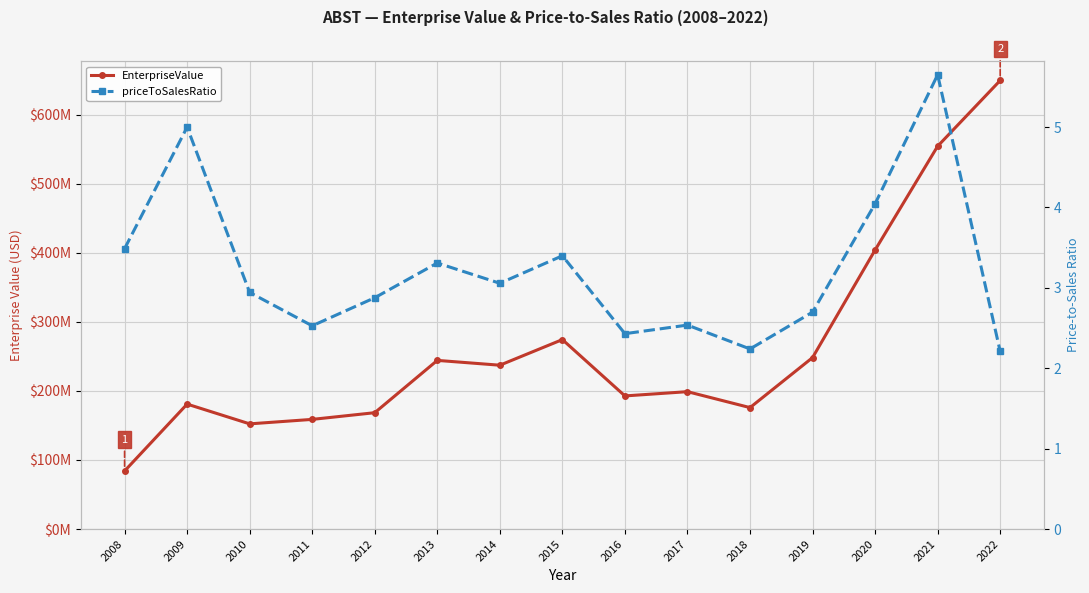

What is the approximate value of priceToSalesRatio at 2013?

3.3